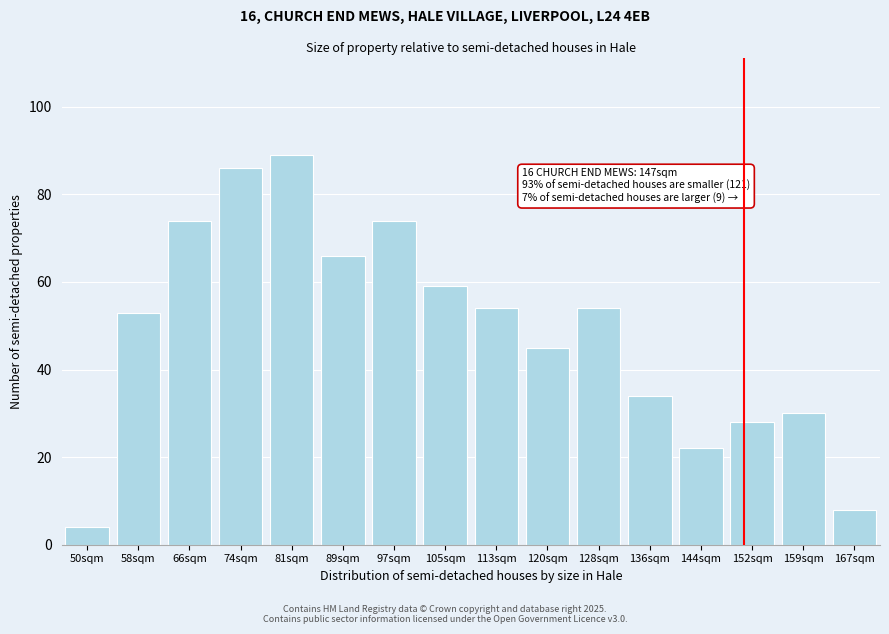

Reading left to right, transcribe all the data shown in this chart.

4	53	74	86	89	66	74	59	54	45	54	34	22	28	30	8